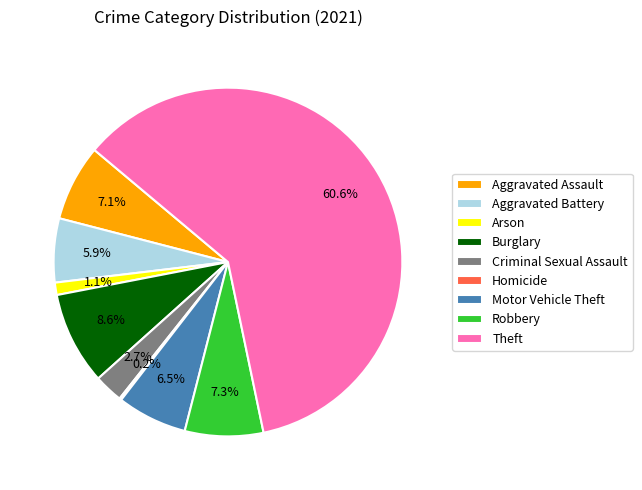

To the nearest percent, what percentage of the pie is Aggravated Assault?

7%